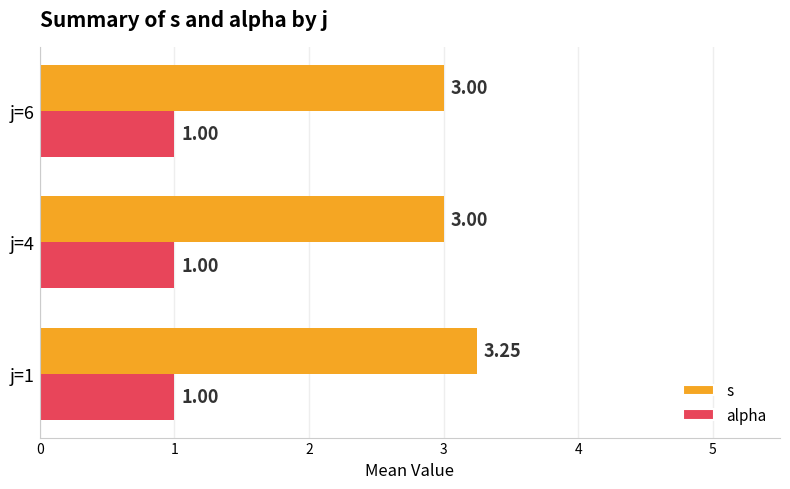

At which category is the sum across all series the highest?

j=1